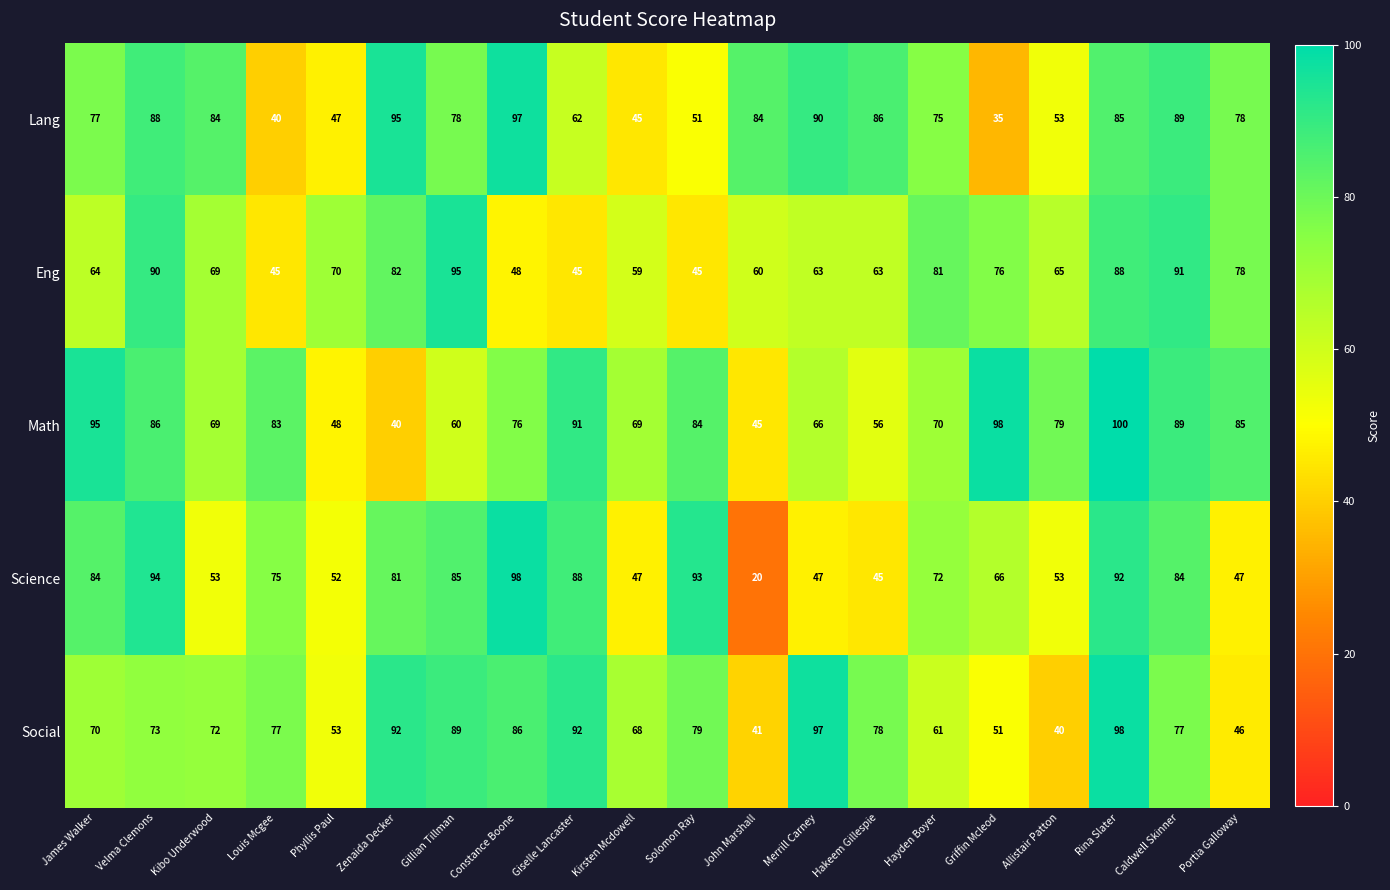

The value of Eng at Kibo Underwood is 99. True or false?

False